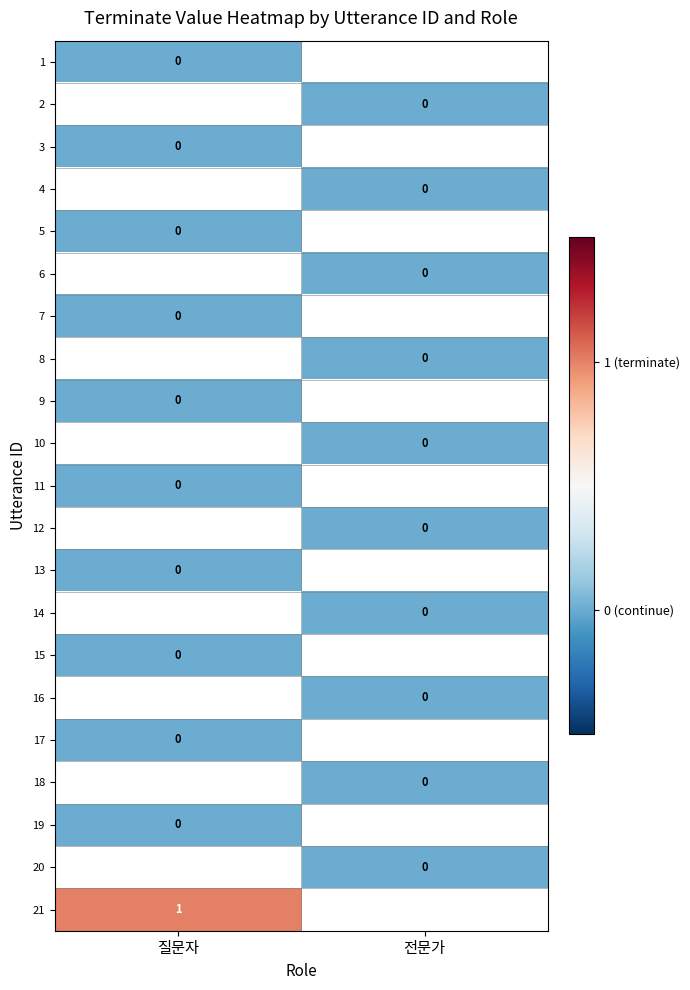

Is the value of 9 at 전문가 greater than the value of 15 at 질문자?

No